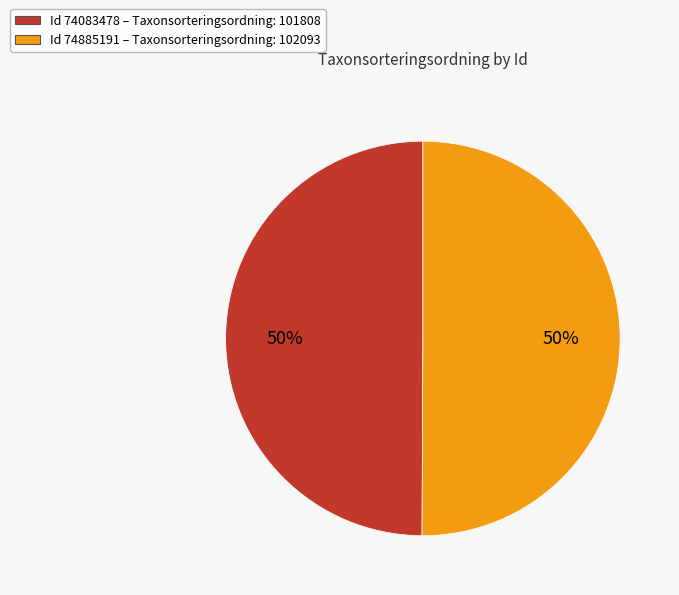

Is it true that Id 74083478 – Taxonsorteringsordning: 101808 is 50% of the pie?

True